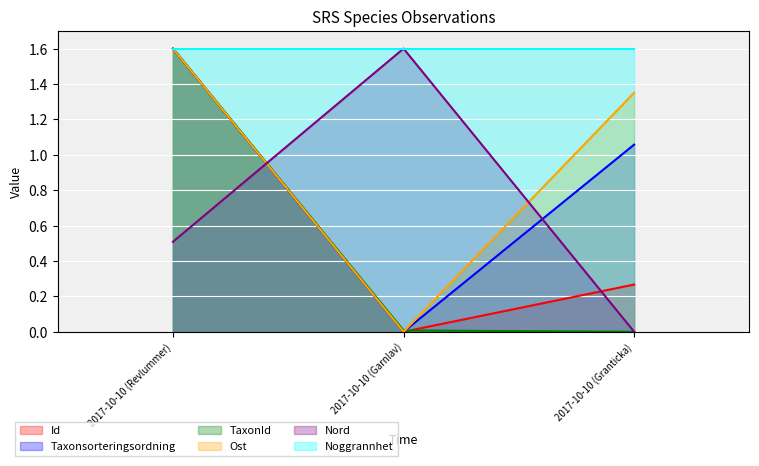

What is the difference between the Nord values at 2017-10-10 (Garnlav) and 2017-10-10 (Granticka)?

1.6